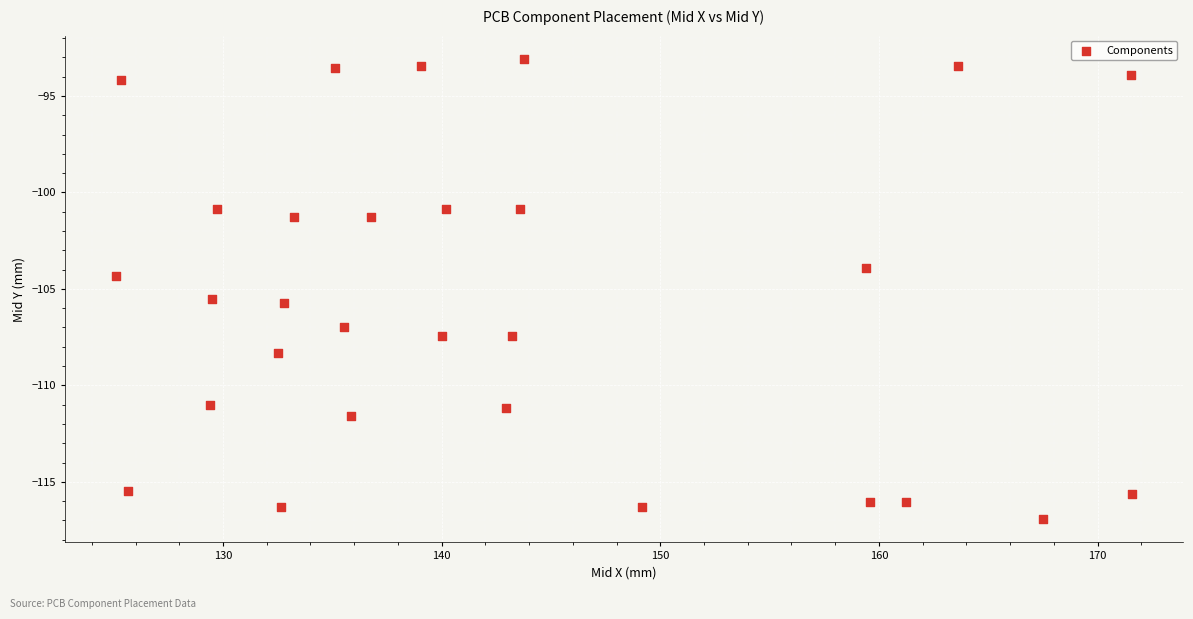

What is the range of X values (max minus min)?

46.5